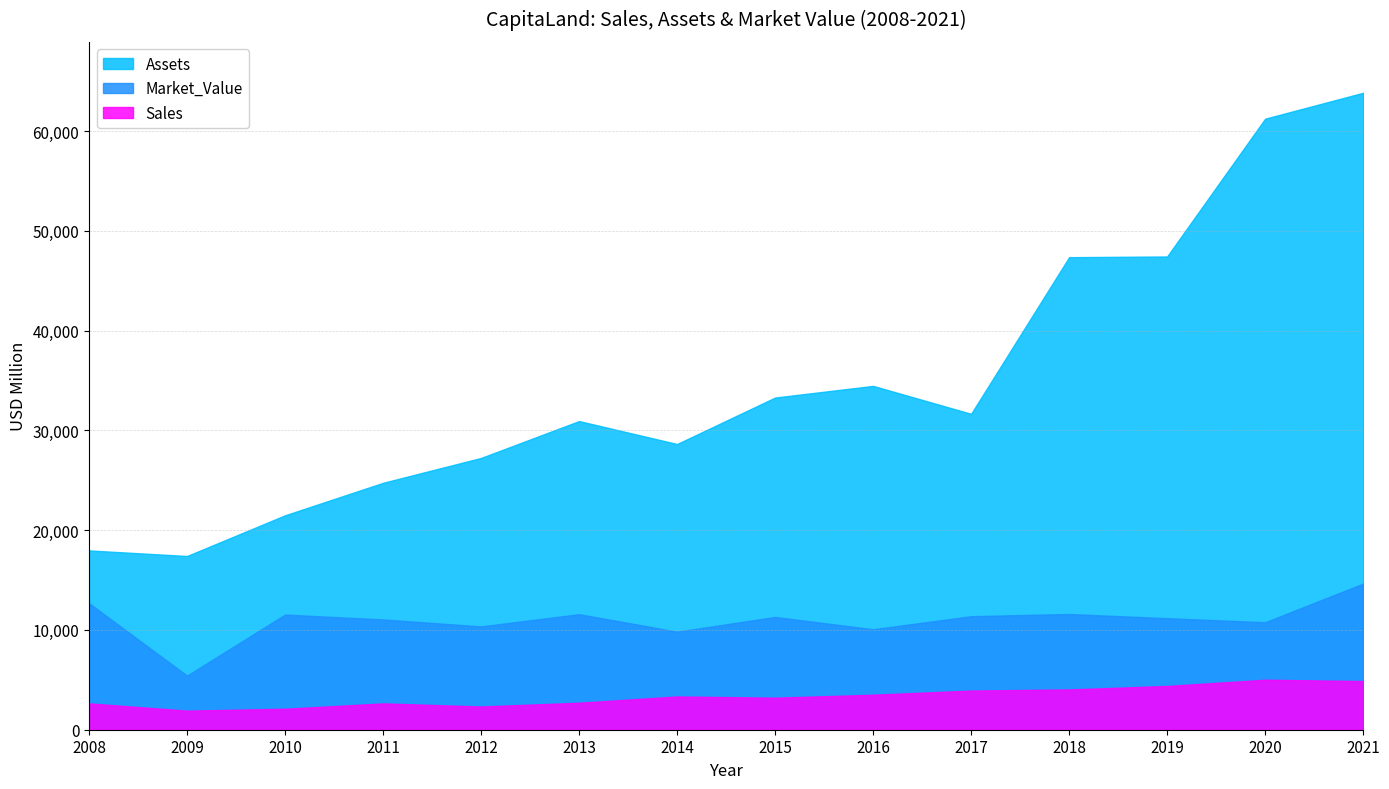

True or false: Market_Value has more than 0 points higher than both neighbors.

True